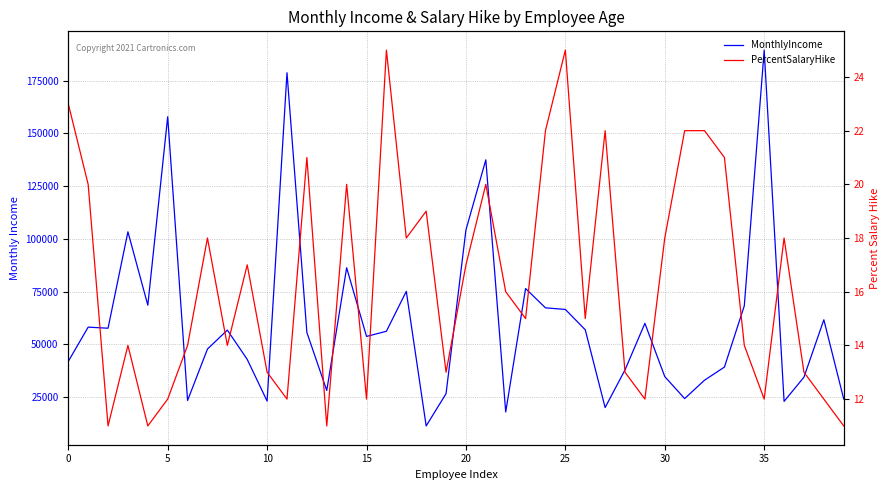

At which category is the sum across all series the highest?

35